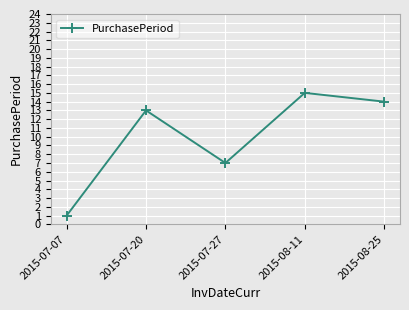

Reading left to right, extract all data points from this chart.

2015-07-07=1	2015-07-20=13	2015-07-27=7	2015-08-11=15	2015-08-25=14